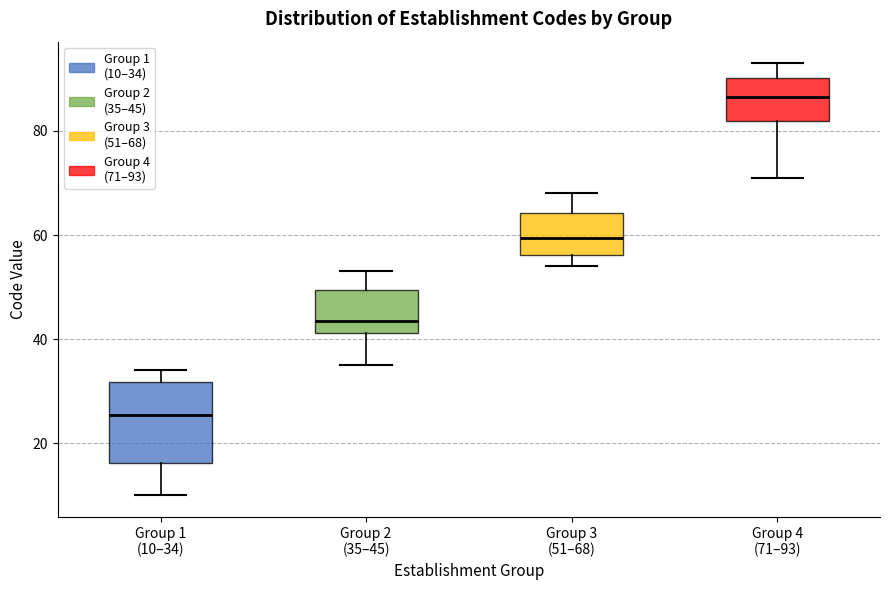

Where does the median line of the box for Group 3 (51–68) sit on the y-axis? The values are not printed on the chart, so give them approximately, as read against the axis.

60